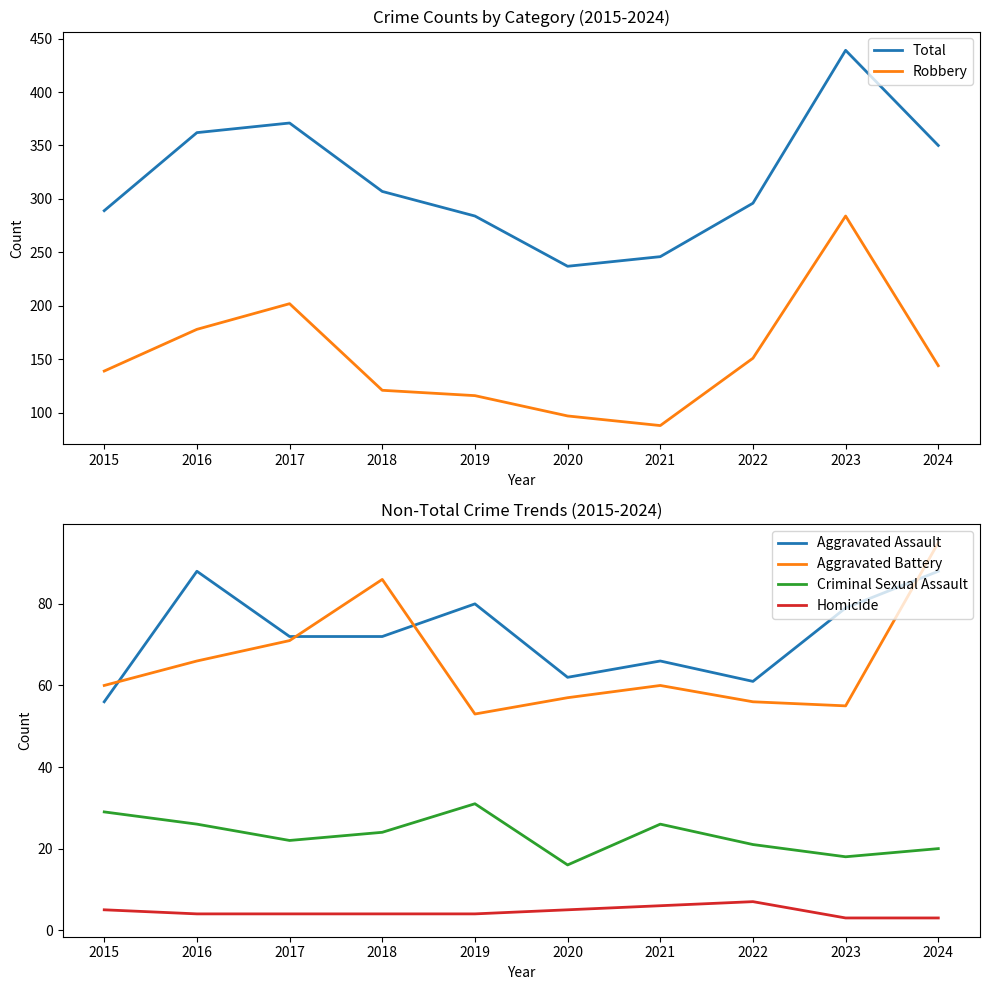

How many data points does each series have?

10